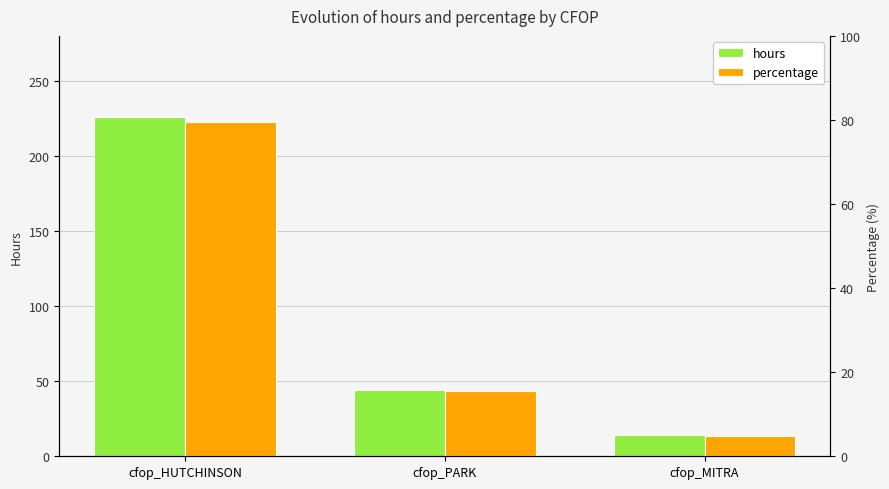

What is the label of the 2nd bar from the right?

cfop_PARK